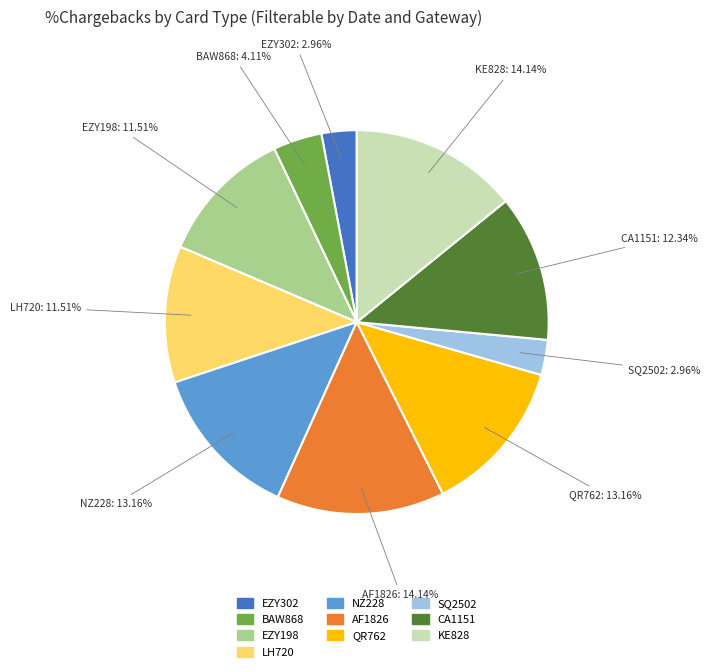

To the nearest percent, what is the combined percentage of LH720 and QR762?

25%